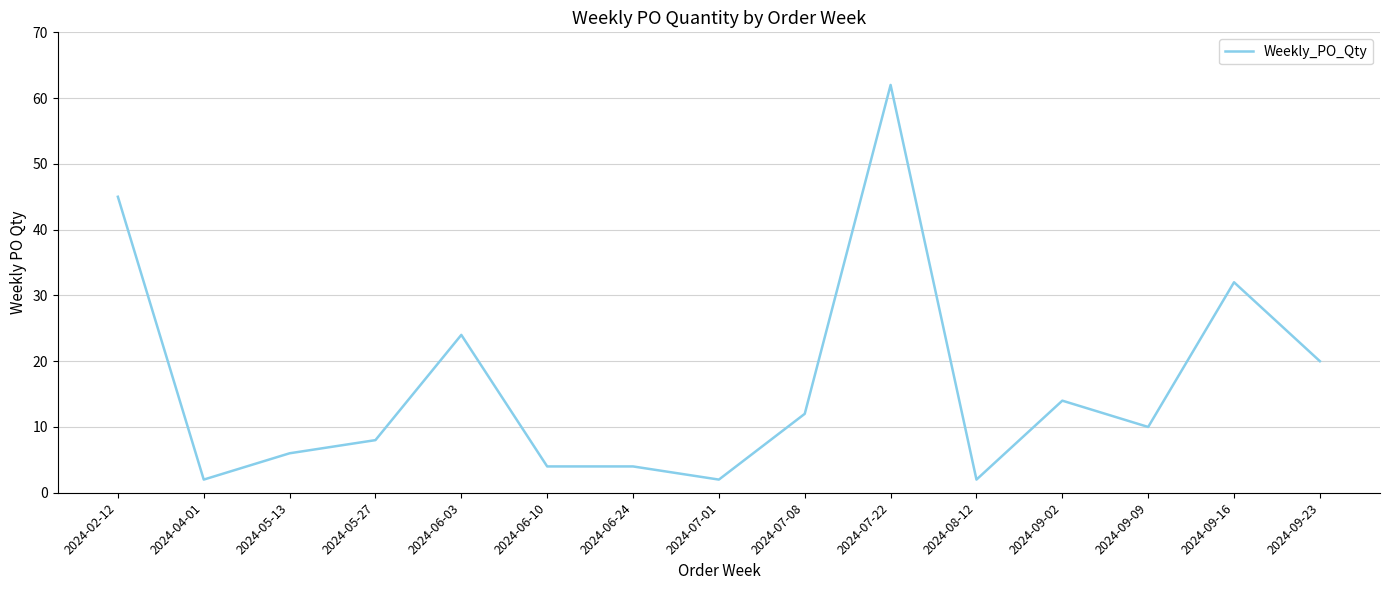

What is the greatest value displayed?

62